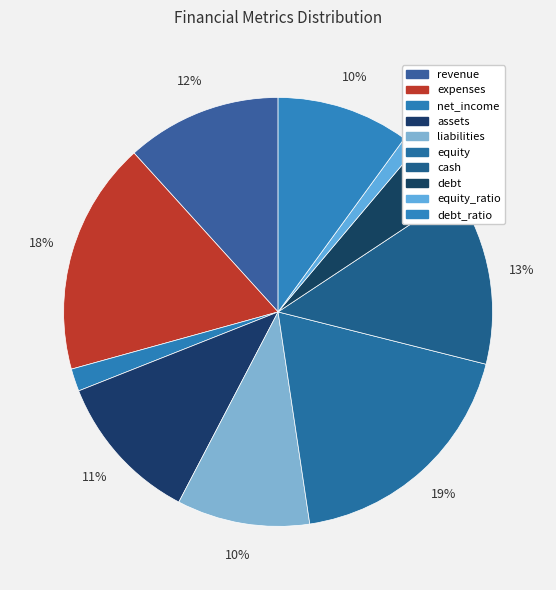

Which slice is the smallest?

equity_ratio